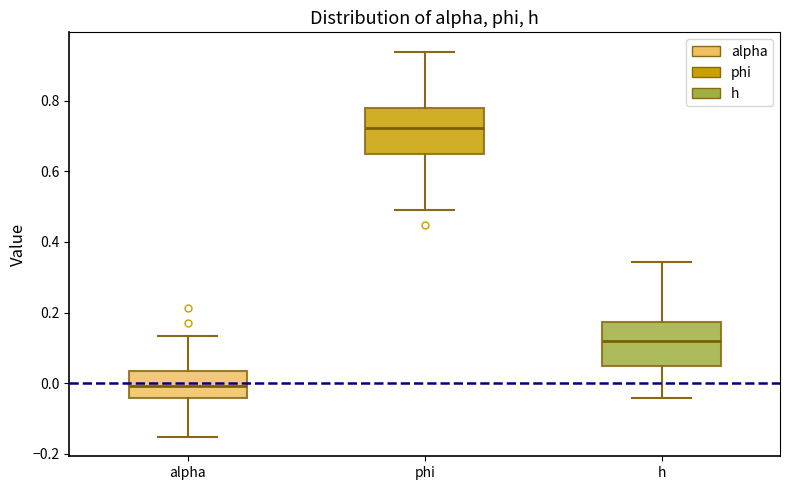

Reading left to right, transcribe this box plot: for each box, give where its median line is, the range the box spans, and where its two whiskers end, as read against the y-axis. The values are not printed on the chart, so give them approximately, as read against the axis.

alpha: median 0.00, box -0.04 to 0.04, whiskers -0.16 to 0.14
phi: median 0.72, box 0.64 to 0.78, whiskers 0.50 to 0.94
h: median 0.12, box 0.04 to 0.18, whiskers -0.04 to 0.34